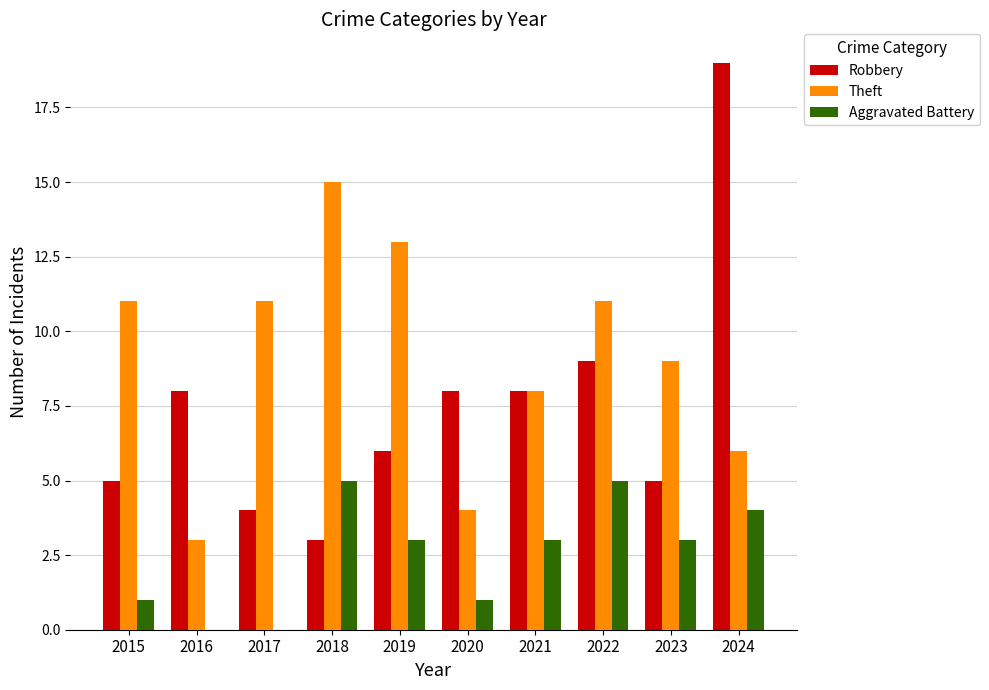

At which category is the sum across all series the highest?

2024